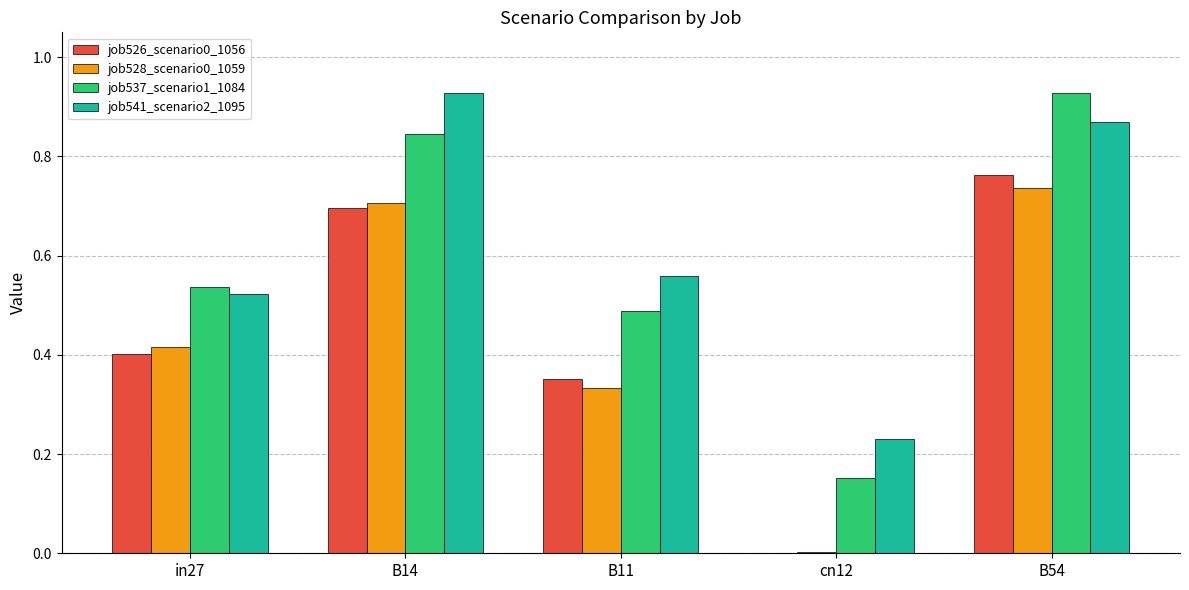

What is the sum of all job528_scenario0_1059 values?

2.2